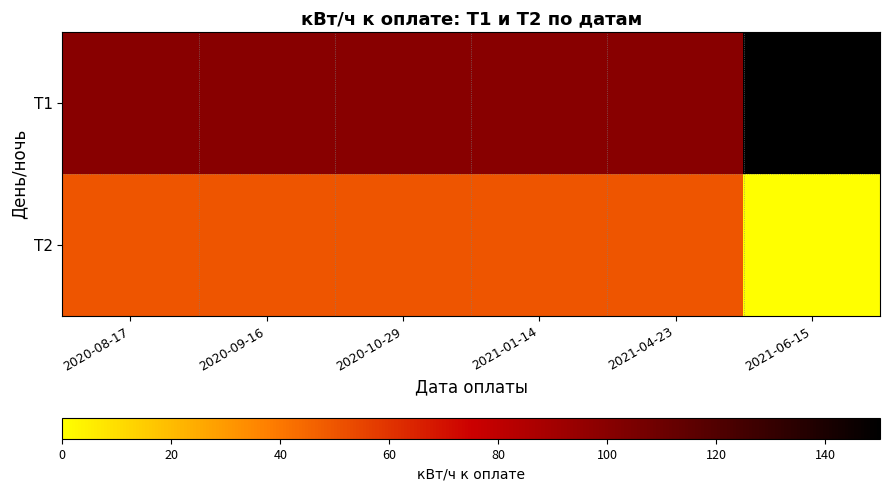

At which category does the chart reach its peak across all series?

2021-06-15